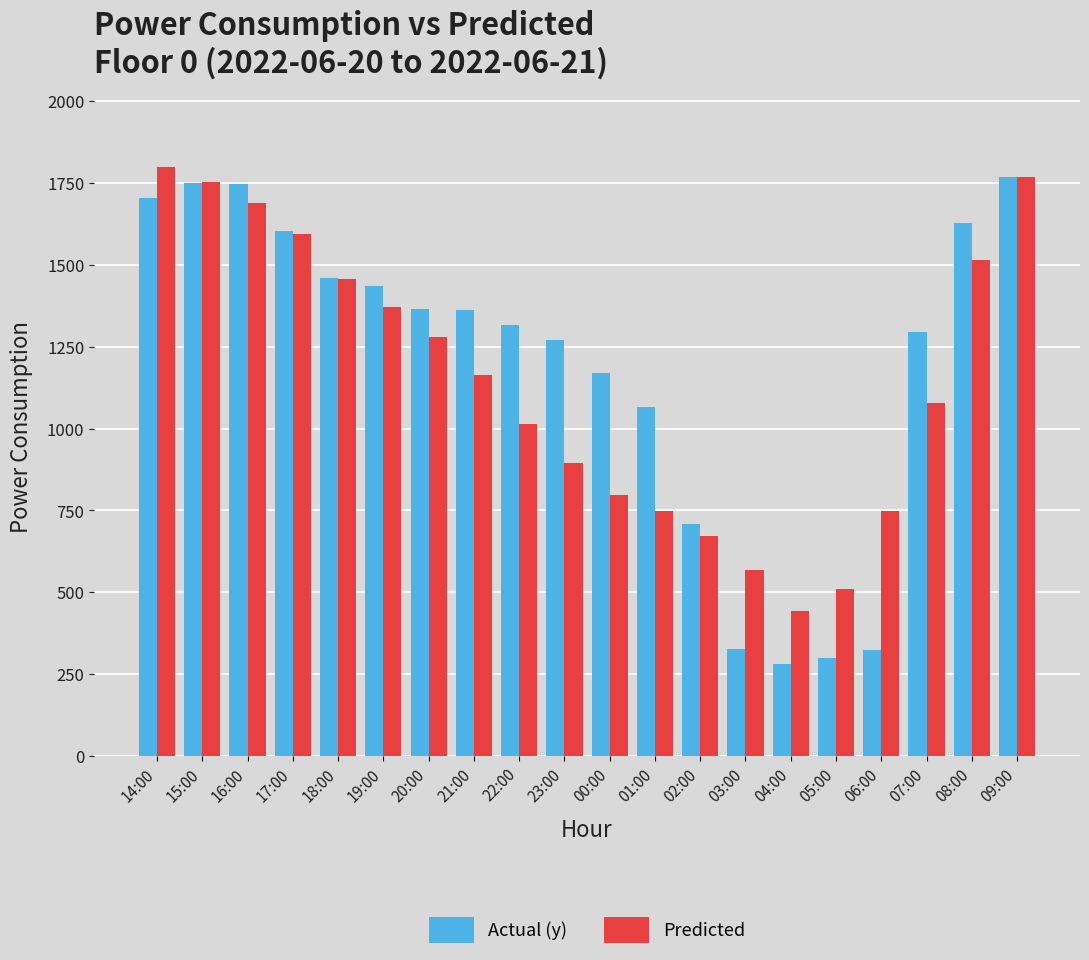

Which series has the largest range (max minus min)?

Actual (y)